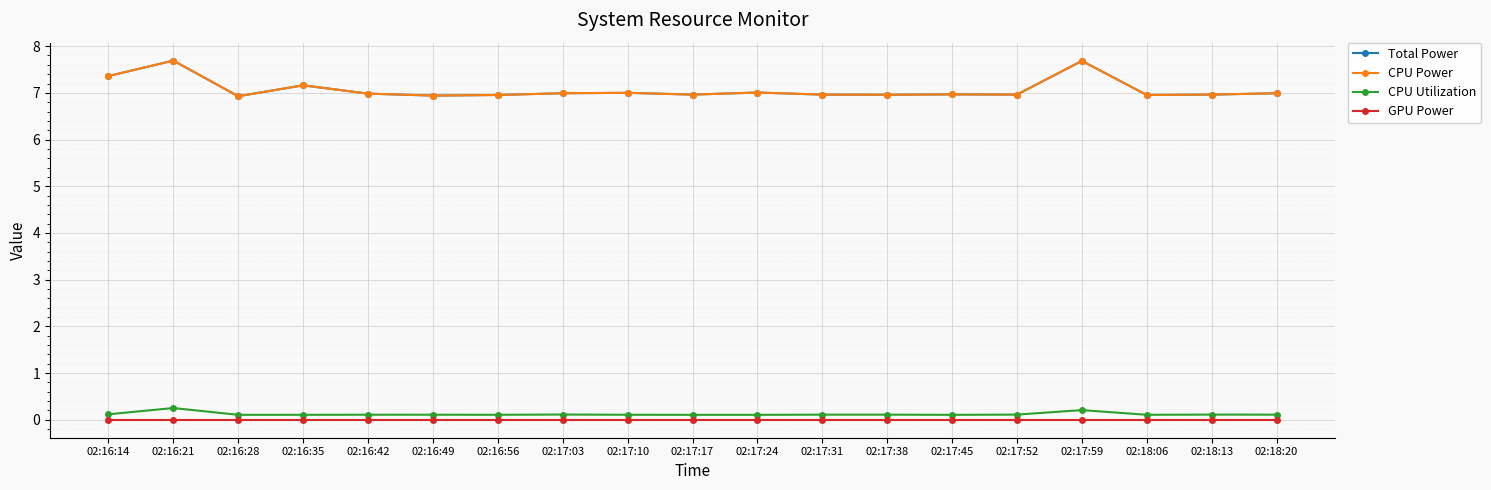

At how many categories does at least one series exceed 1?

19